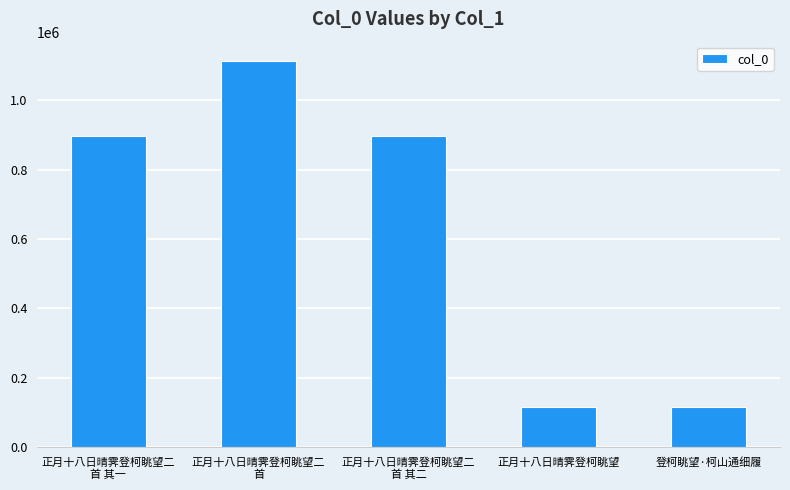

What is the greatest value displayed?

1112569